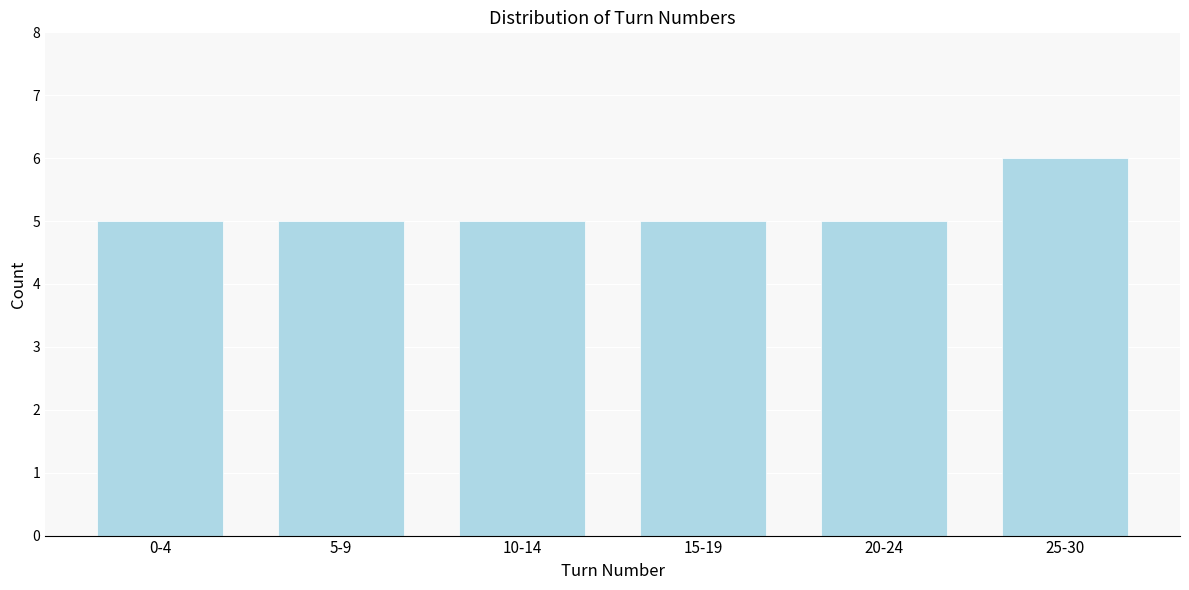

Reading left to right, list all the values displayed in this chart.

0-4=5	5-9=5	10-14=5	15-19=5	20-24=5	25-30=6